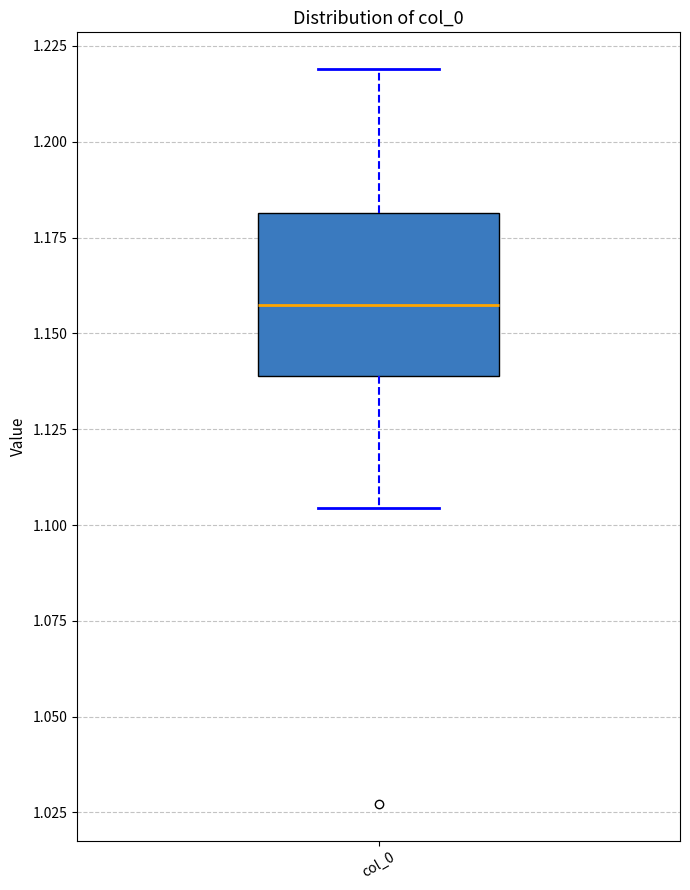

Where does the lower whisker of the box for col_0 end on the y-axis? The values are not printed on the chart, so give them approximately, as read against the axis.

1.105